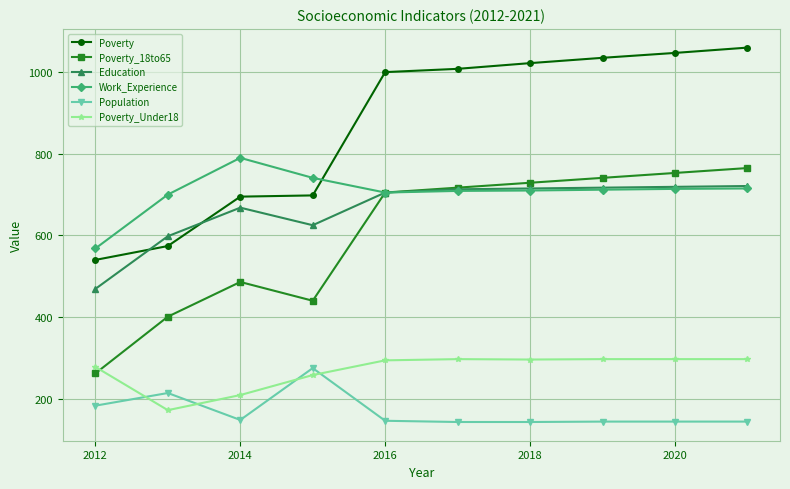

What is the minimum value for Poverty_18to65?

262